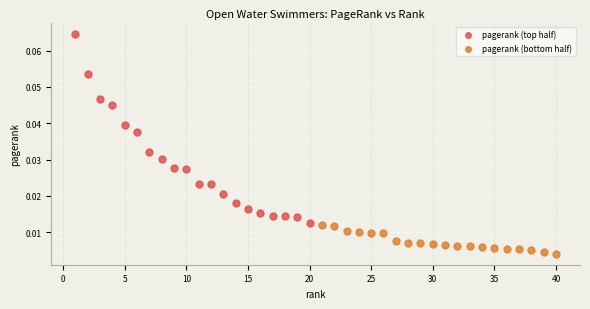

Which series contains the lowest Y value?

pagerank (bottom half)